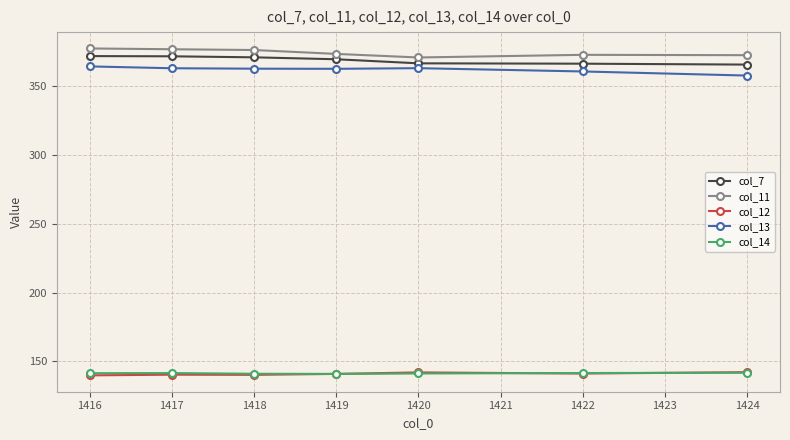

The value of col_12 at 1416 is 29.6. True or false?

False